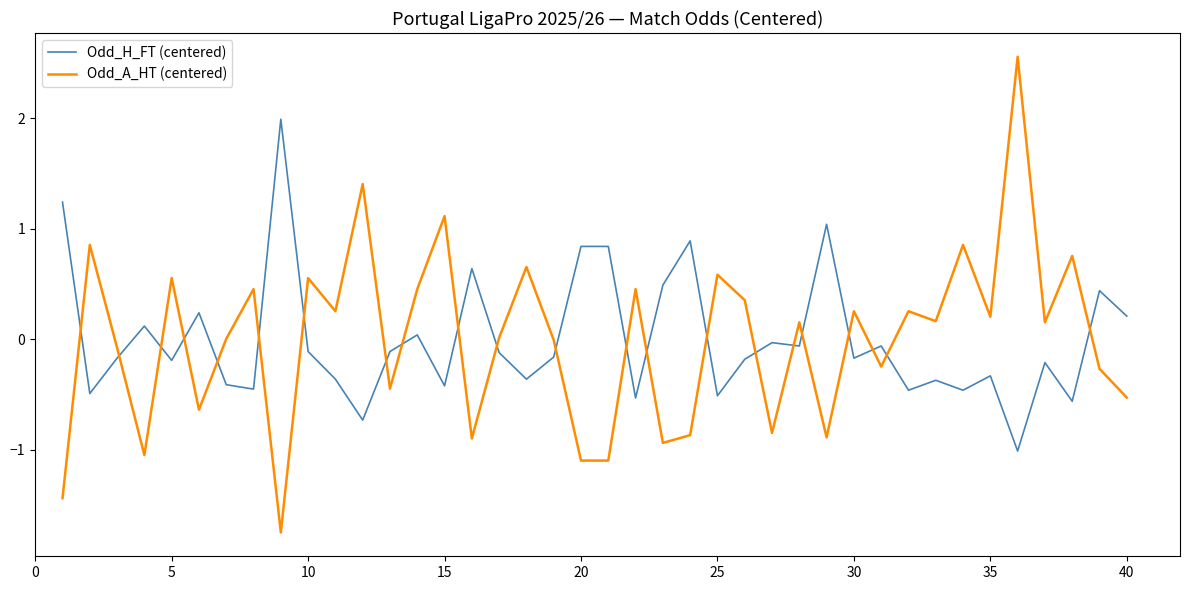

Which series has the largest range (max minus min)?

Odd_A_HT (centered)